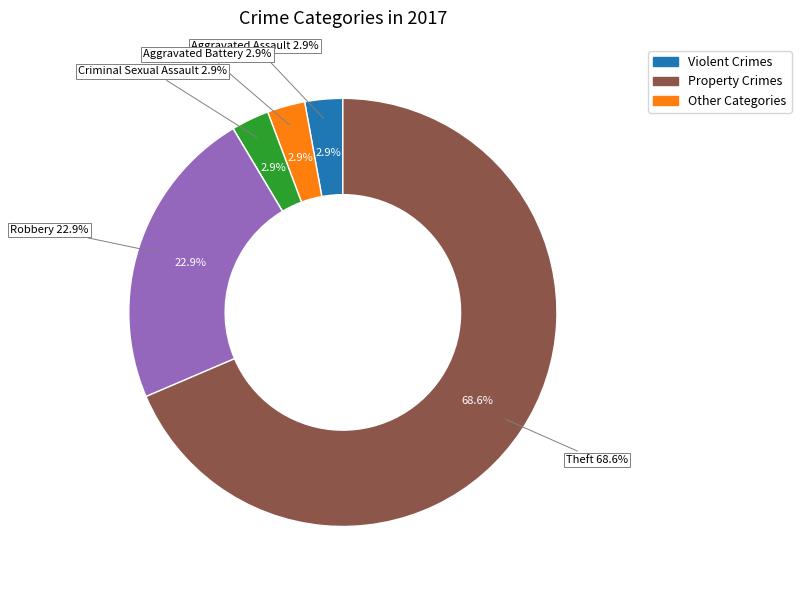

Combined, do Theft and Aggravated Assault account for over 50%?

Yes